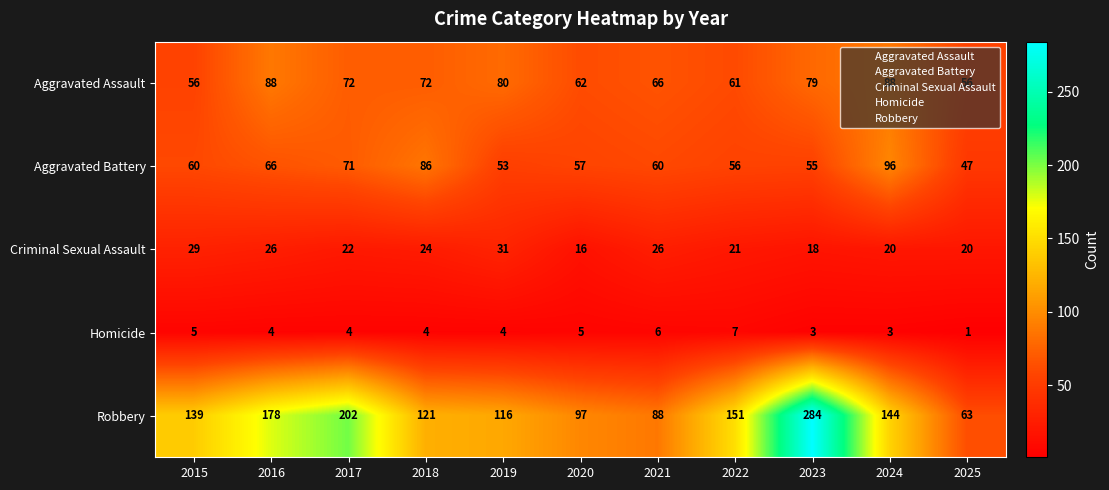

What is the approximate value of Robbery at 2024, to the nearest 10?

140